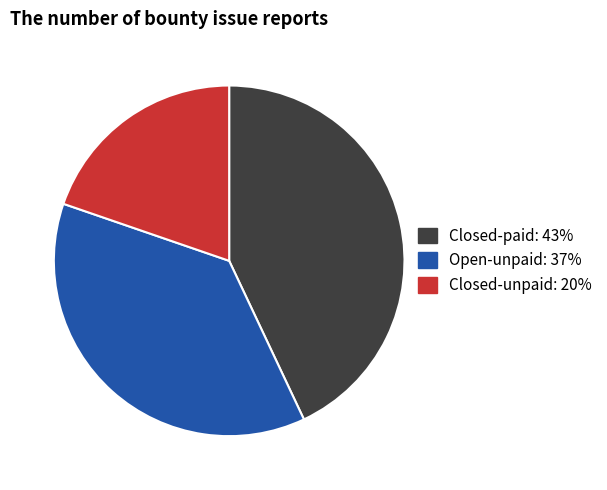

Combined, do Open-unpaid and Closed-paid account for over 50%?

Yes